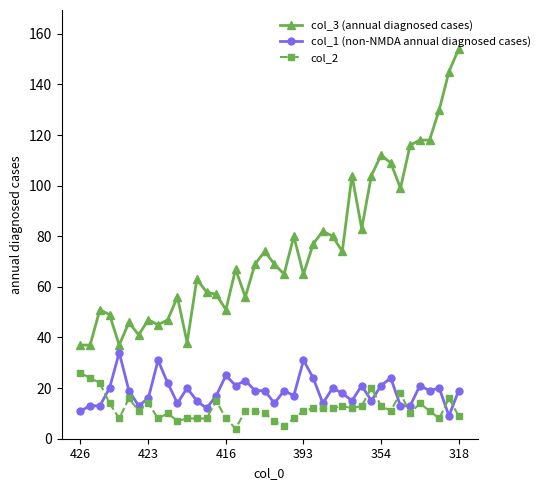

List the series in order of their peak value, lowest first.

col_2, col_1 (non-NMDA annual diagnosed cases), col_3 (annual diagnosed cases)